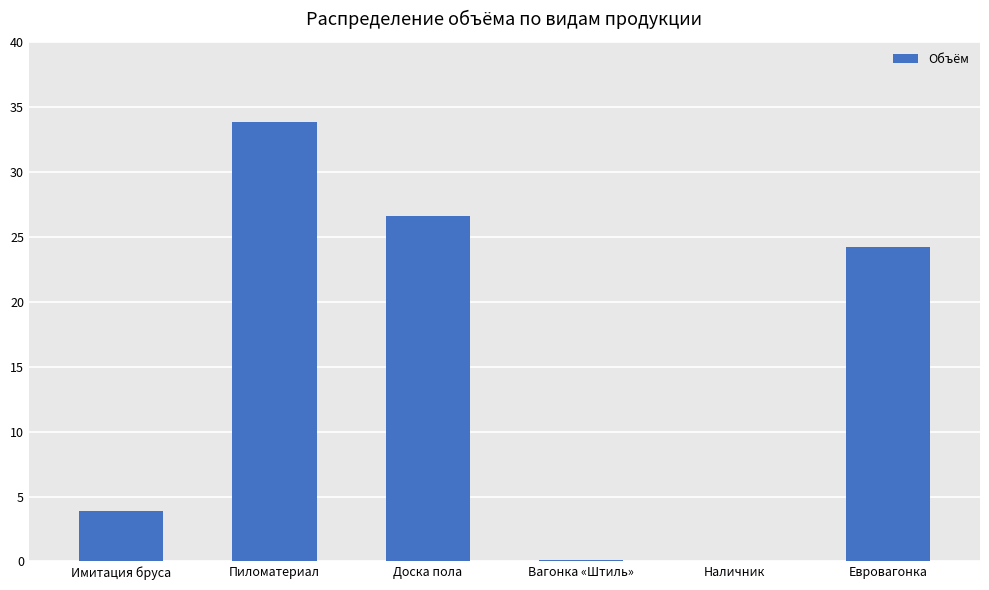

Are the bars horizontal?

No